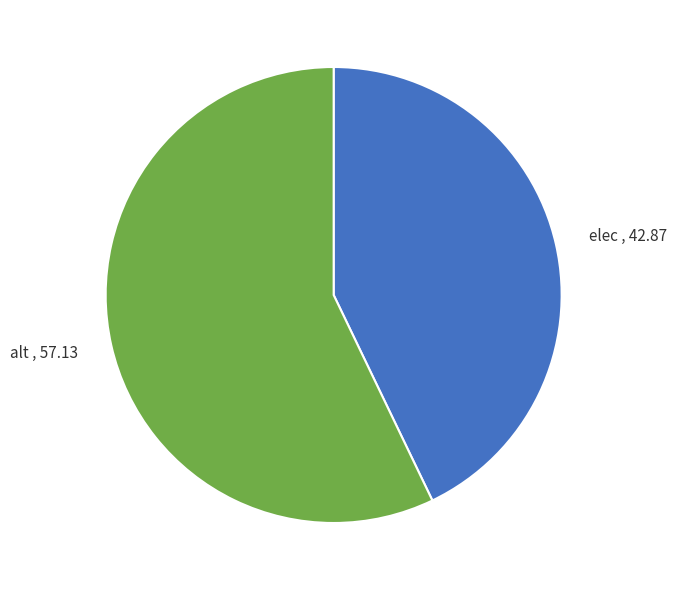

Combined, do alt and elec account for over 50%?

Yes